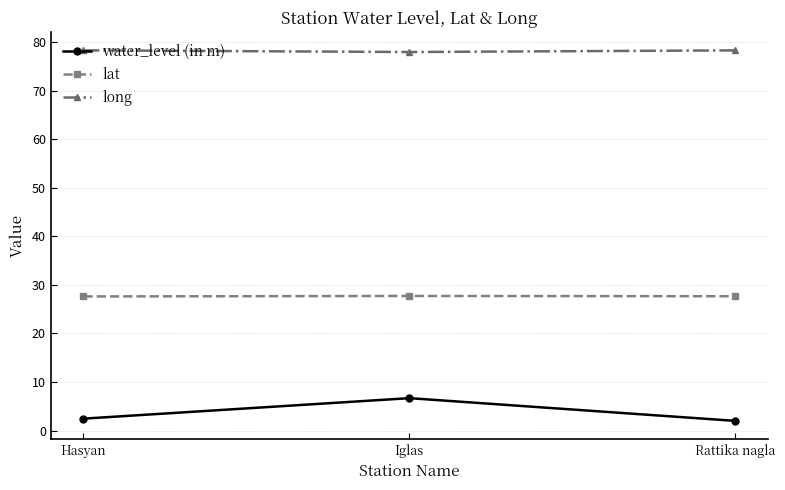

What is the label of the 1st point from the right?

Rattika nagla